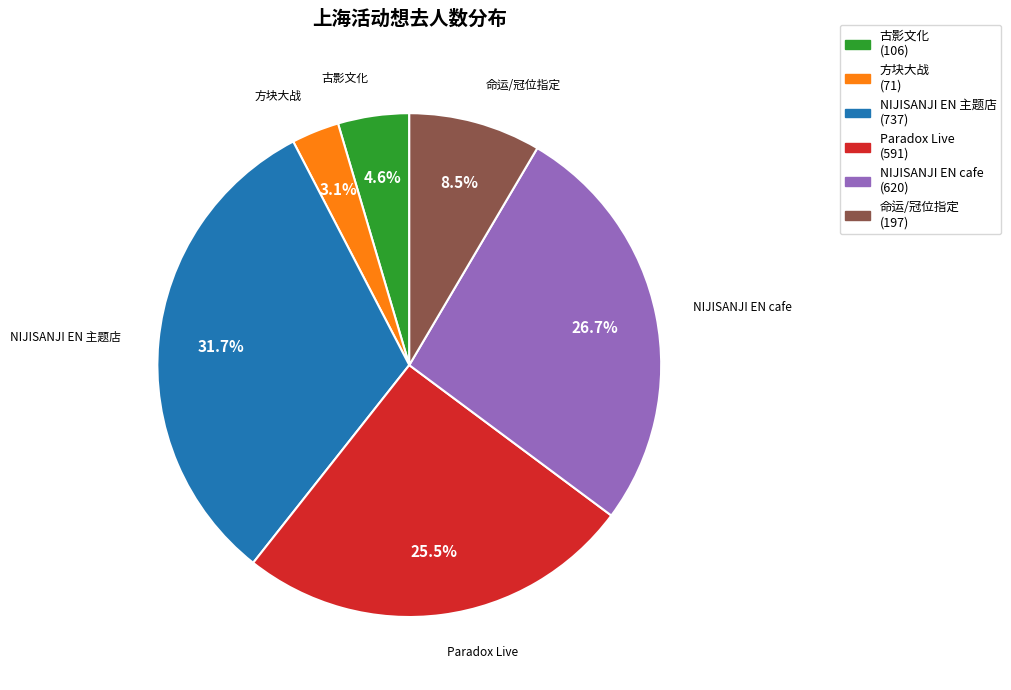

Is there any slice that represents more than half of the pie?

No